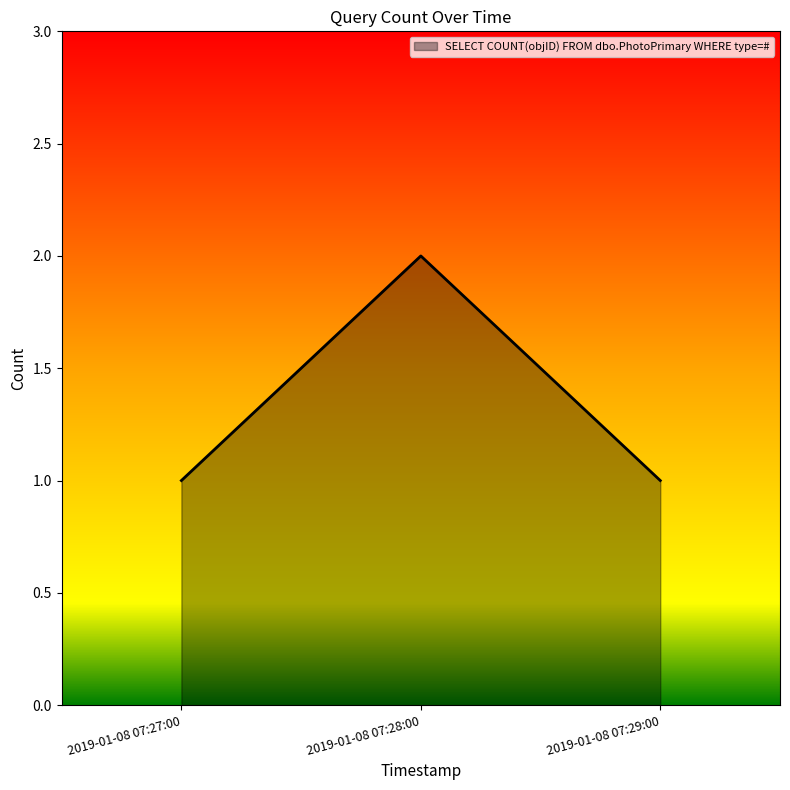

Reading left to right, list all the values displayed in this chart.

1	2	1